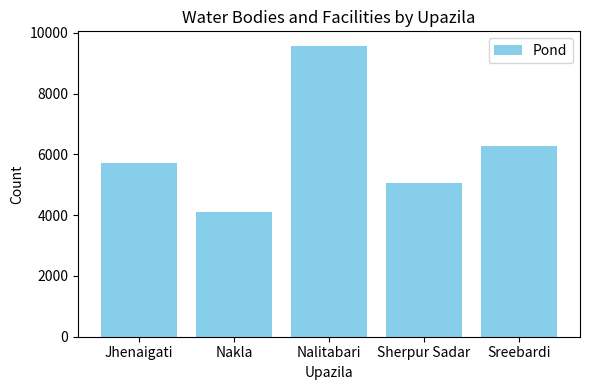

What value does the data have at Jhenaigati, to the nearest 50?

5750